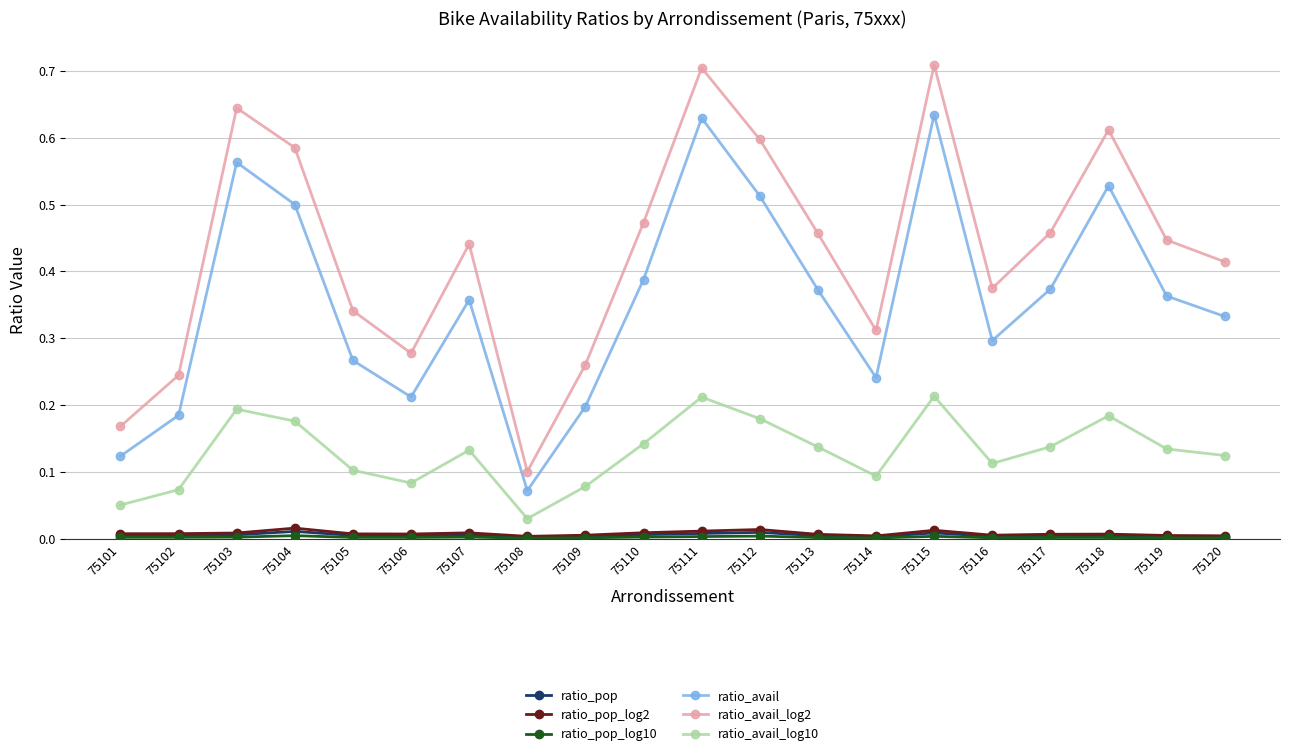

In ratio_avail_log10, how many points are higher than both neighbors (excluding endpoints)?

5